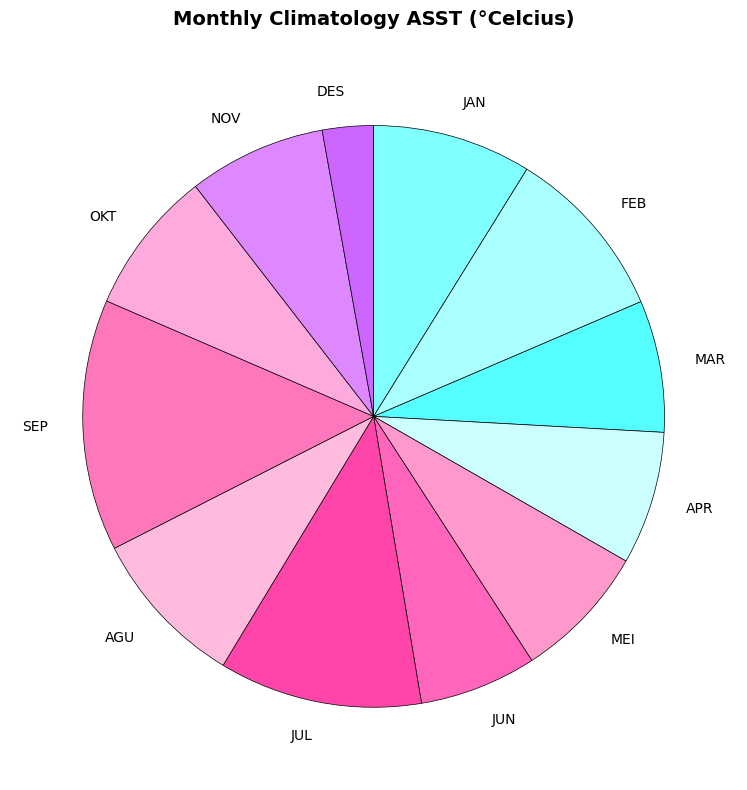

What is the largest slice in the pie chart?

SEP